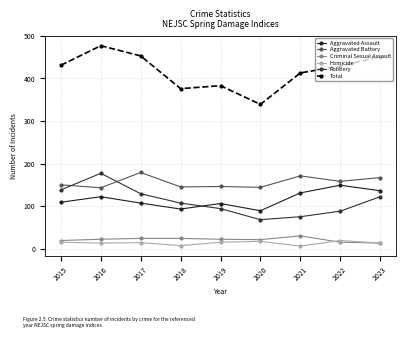

What is the average value of the Total series?

417